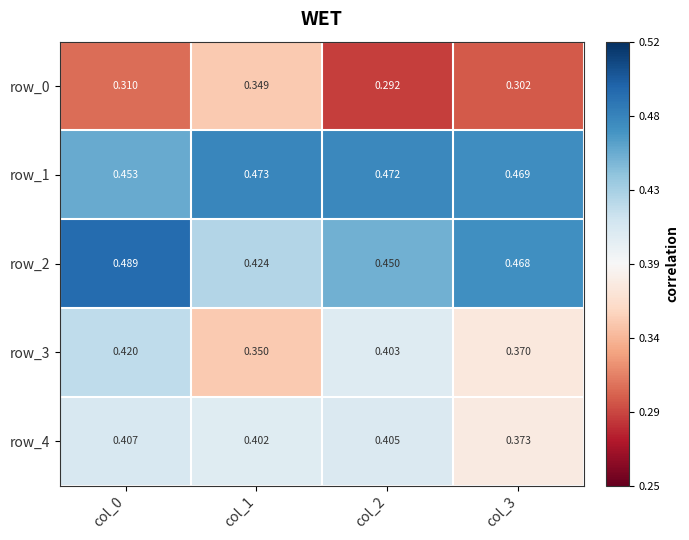

Which category has the highest value in the row_1 series?

col_1